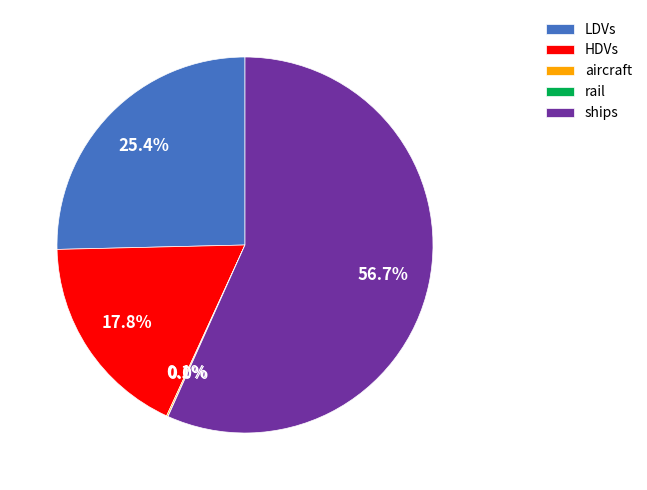

Which slice is the largest?

ships